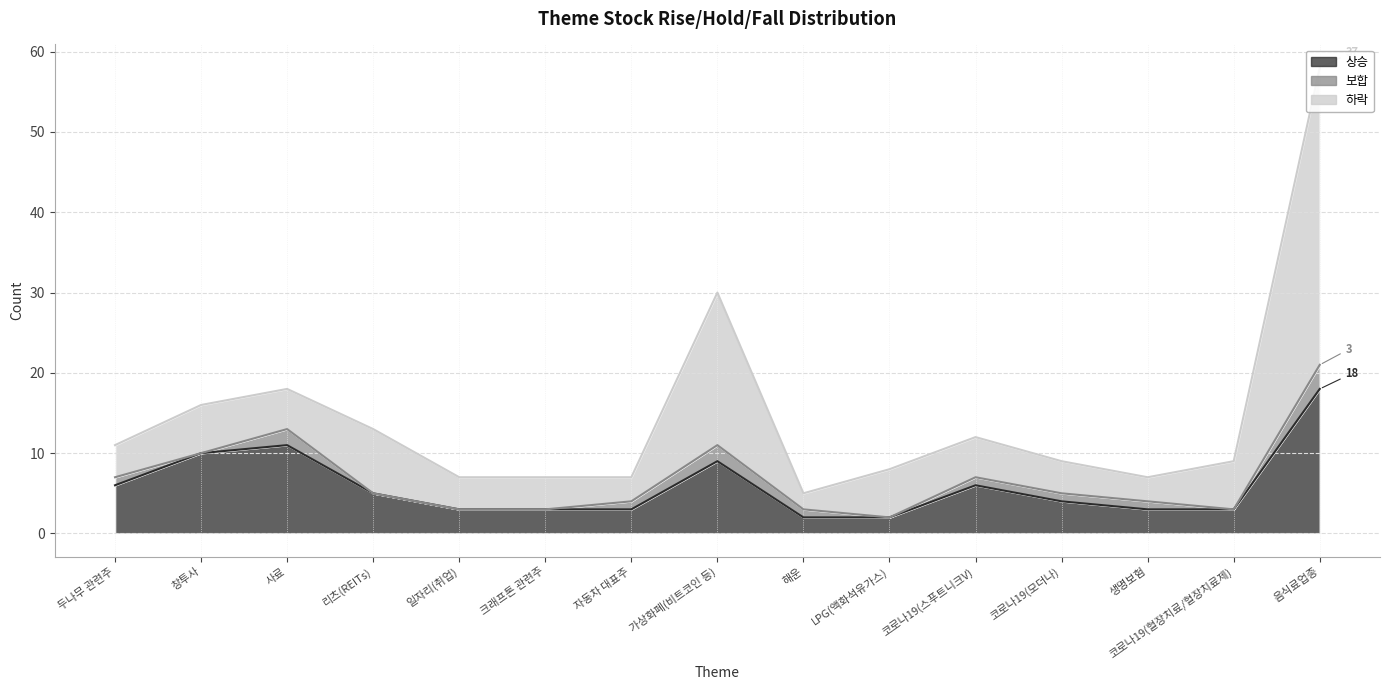

Which category has the highest value in the 상승 series?

음식료업종